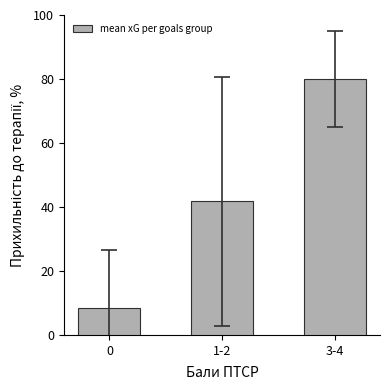

List the labels in order of value, largest first.

3-4, 1-2, 0